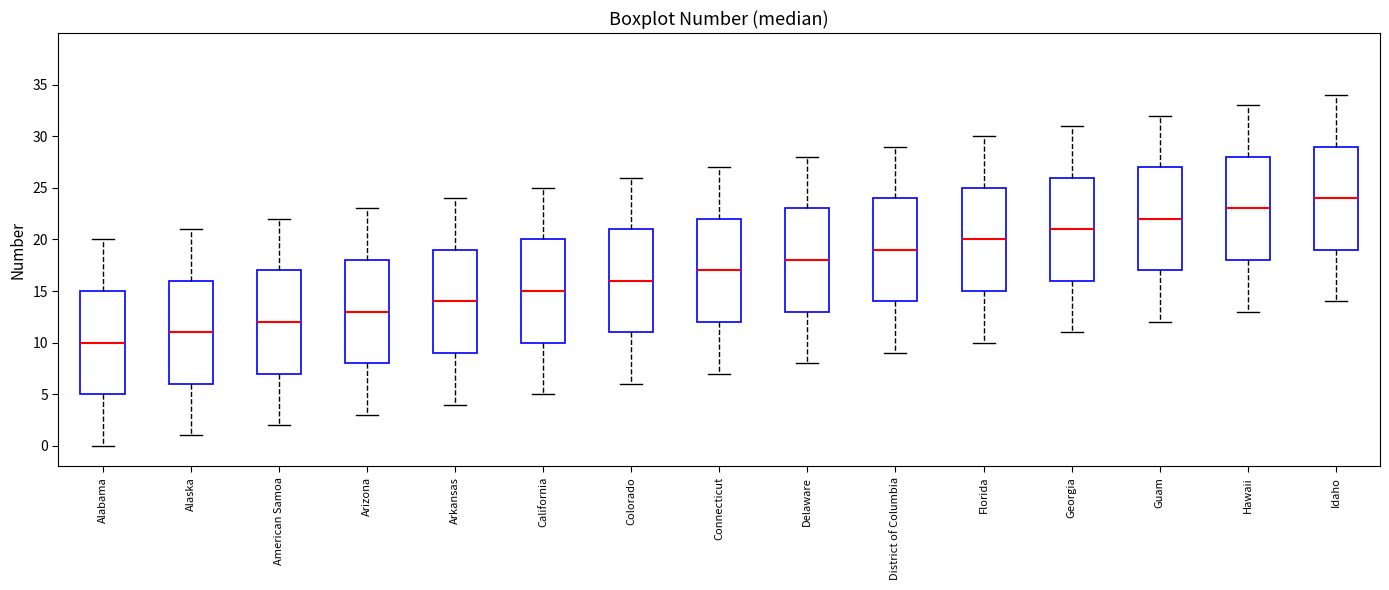

Reading left to right, read every box against the y-axis: the position of its median line, the range the box covers, and the ends of its whiskers. The values are not printed on the chart, so give them approximately, as read against the axis.

Alabama: median 10, box 5 to 15, whiskers 0 to 20
Alaska: median 11, box 6 to 16, whiskers 1 to 21
American Samoa: median 12, box 7 to 17, whiskers 2 to 22
Arizona: median 13, box 8 to 18, whiskers 3 to 23
Arkansas: median 14, box 9 to 19, whiskers 4 to 24
California: median 15, box 10 to 20, whiskers 5 to 25
Colorado: median 16, box 11 to 21, whiskers 6 to 26
Connecticut: median 17, box 12 to 22, whiskers 7 to 27
Delaware: median 18, box 13 to 23, whiskers 8 to 28
District of Columbia: median 19, box 14 to 24, whiskers 9 to 29
Florida: median 20, box 15 to 25, whiskers 10 to 30
Georgia: median 21, box 16 to 26, whiskers 11 to 31
Guam: median 22, box 17 to 27, whiskers 12 to 32
Hawaii: median 23, box 18 to 28, whiskers 13 to 33
Idaho: median 24, box 19 to 29, whiskers 14 to 34